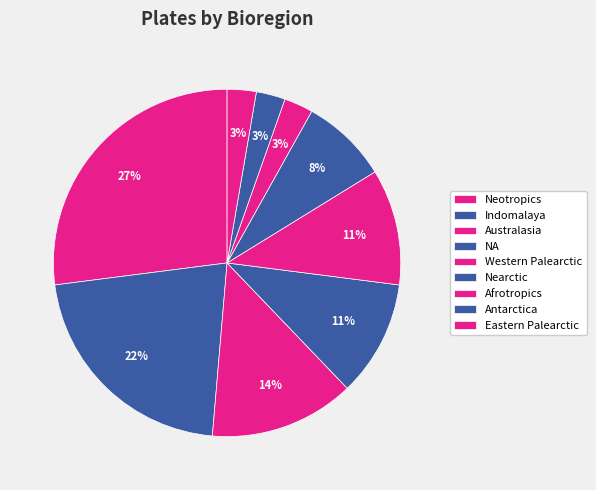

To the nearest percent, what is the difference between the largest and smallest slice percentages?

24%